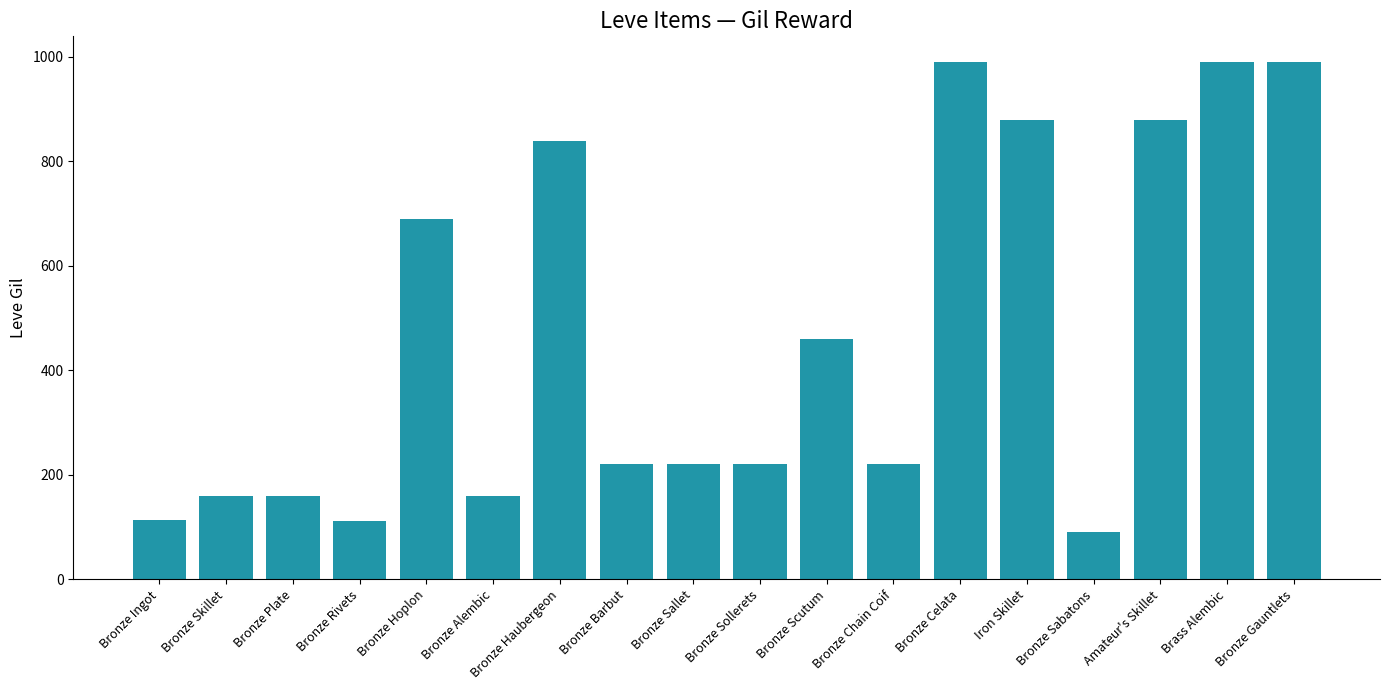

True or false: the data shows 840 at Bronze Haubergeon.

True